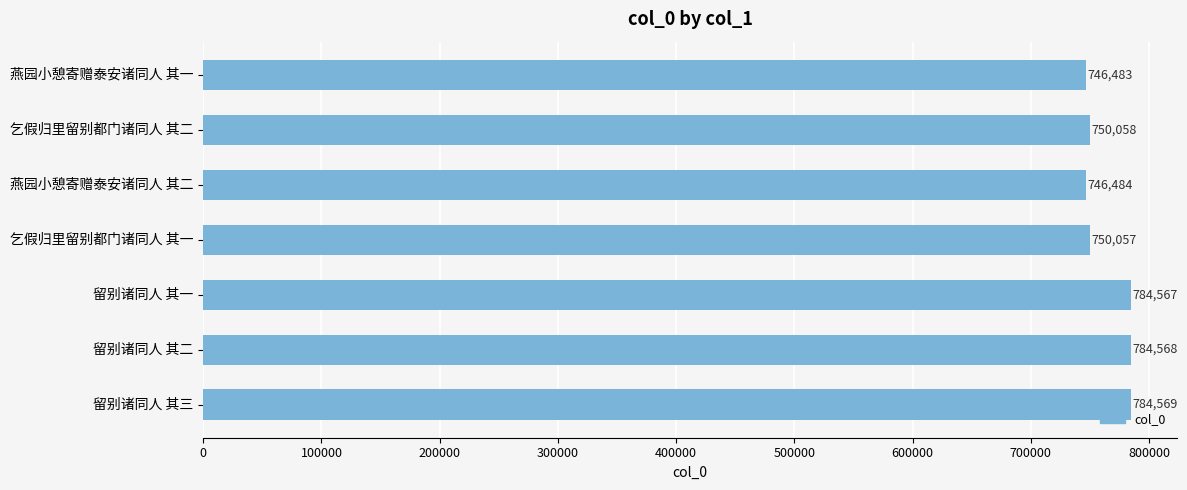

Reading top to bottom, transcribe all the data shown in this chart.

746483	750058	746484	750057	784567	784568	784569